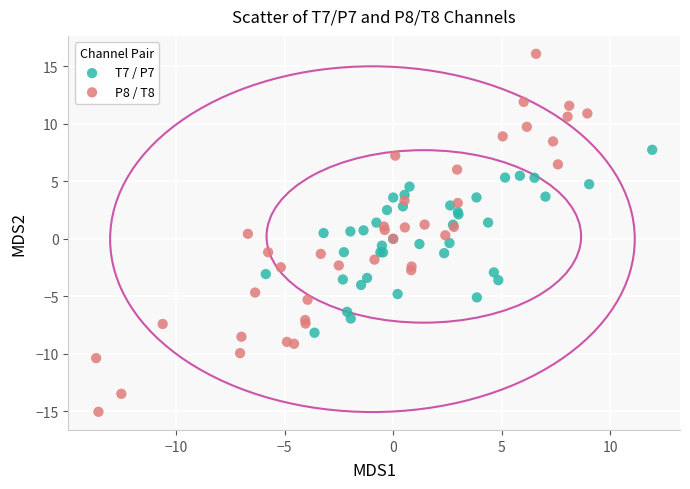

Which series contains the lowest Y value?

P8 / T8